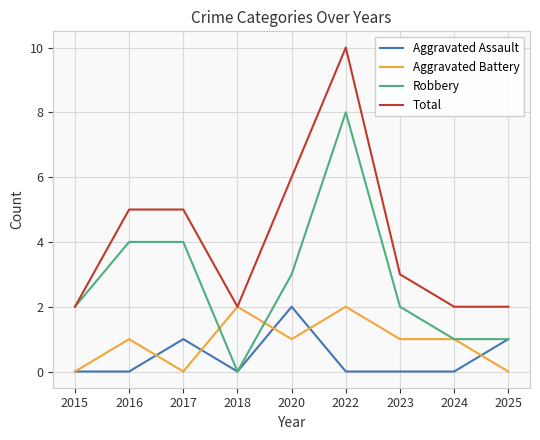

The value of Aggravated Assault at 2016 is -1. True or false?

False